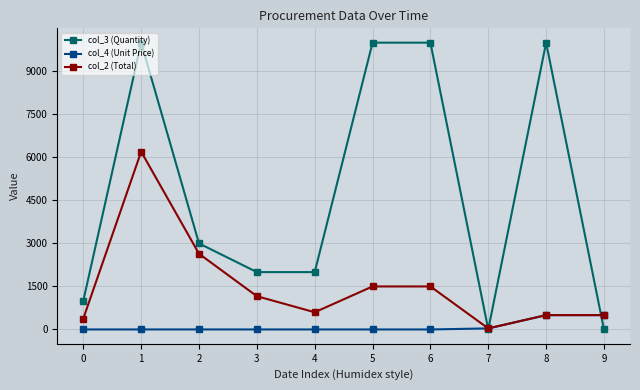

What is the average value of the col_4 (Unit Price) series?

104.0